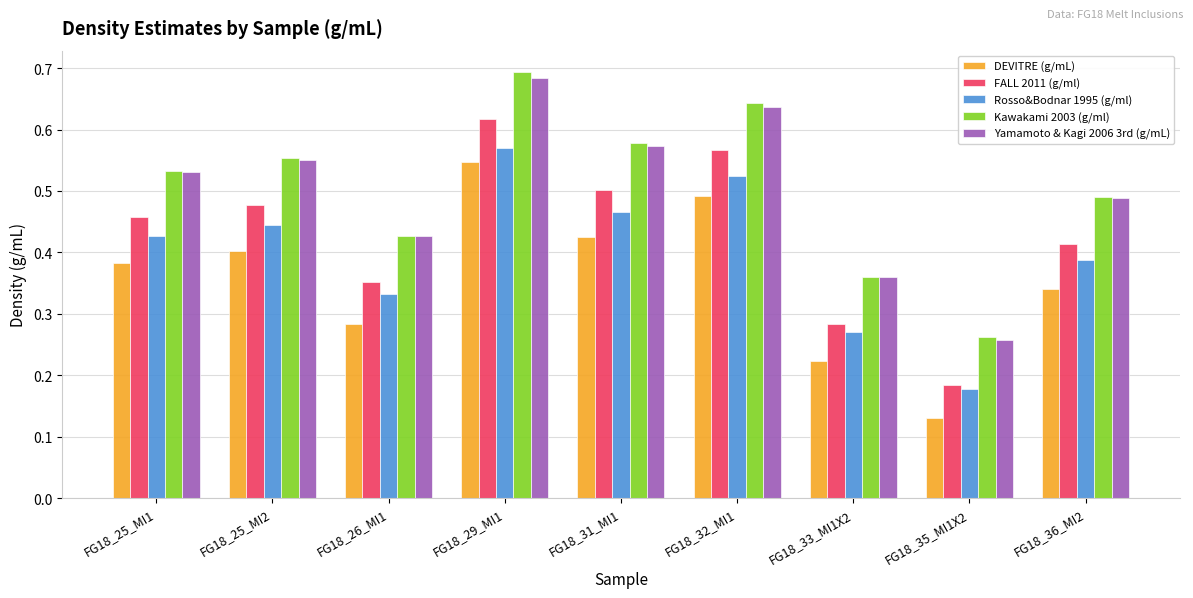

What is the label of the 1st bar from the left?

FG18_25_MI1